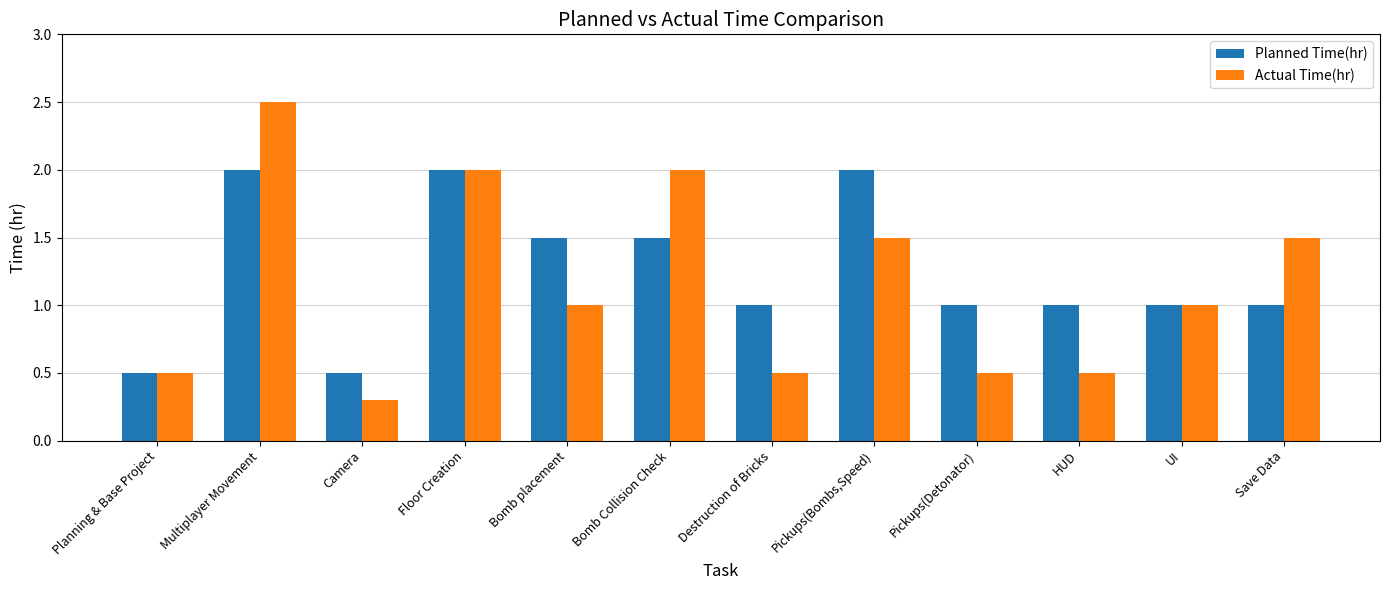

Reading right to left, extract all data points from this chart.

Planned Time(hr): 1.0	1.0	1.0	1.0	2.0	1.0	1.5	1.5	2.0	0.5	2.0	0.5
Actual Time(hr): 1.5	1.0	0.5	0.5	1.5	0.5	2.0	1.0	2.0	0.3	2.5	0.5